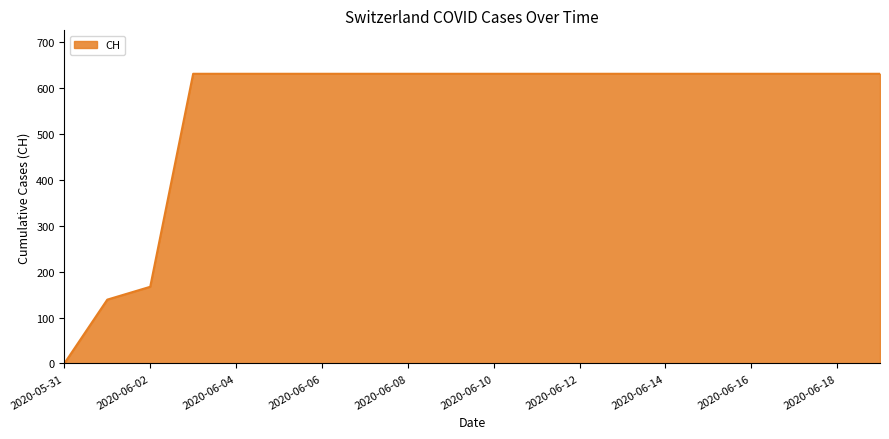

How many distinct data groups are displayed?

1